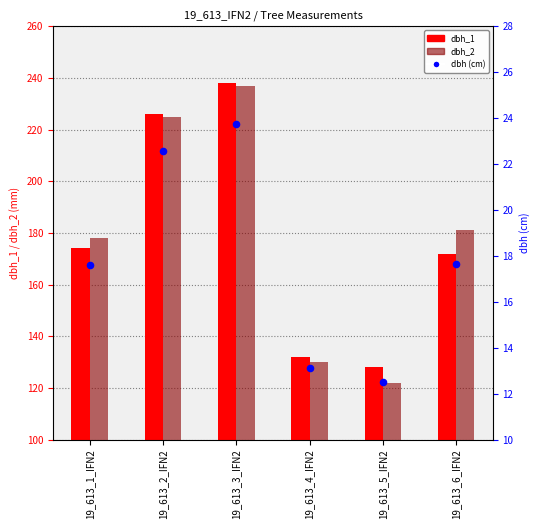

Which series has the largest total across all categories?

dbh_2